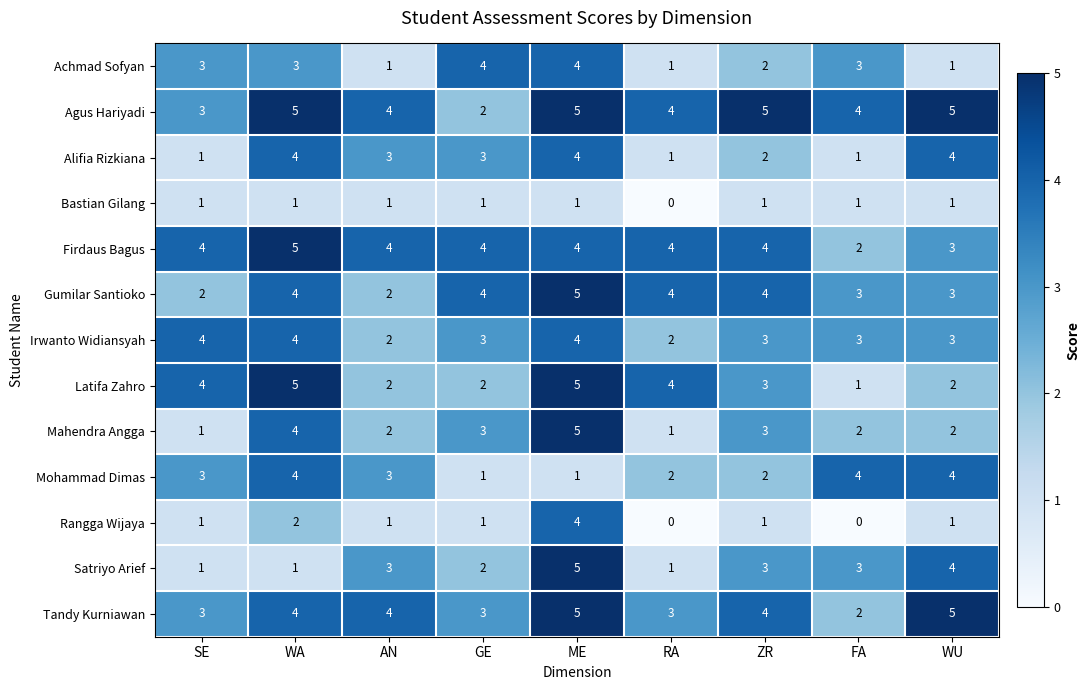

What is the maximum value shown in the chart?

5